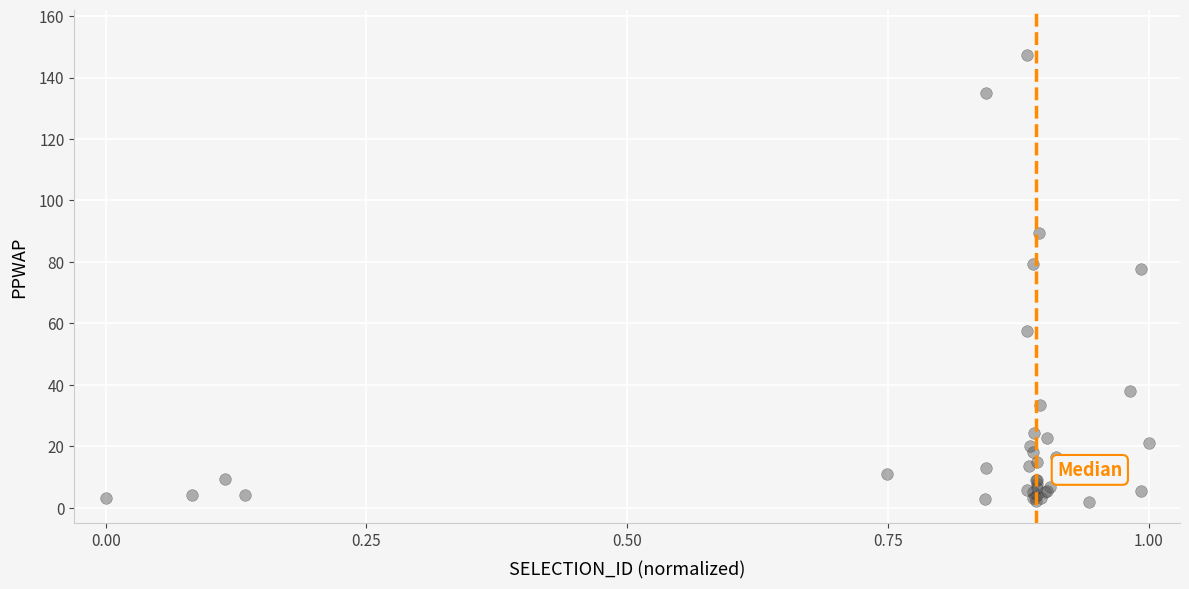

What Y value in the scatter plot is closest to 74?

77.6